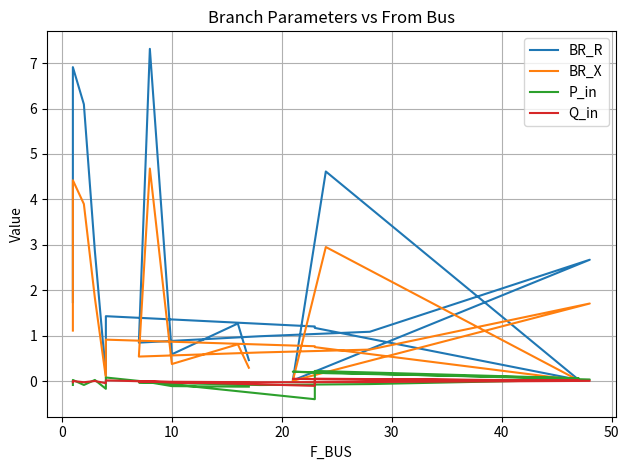

The P_in series shows -0.0 at 17. True or false?

False